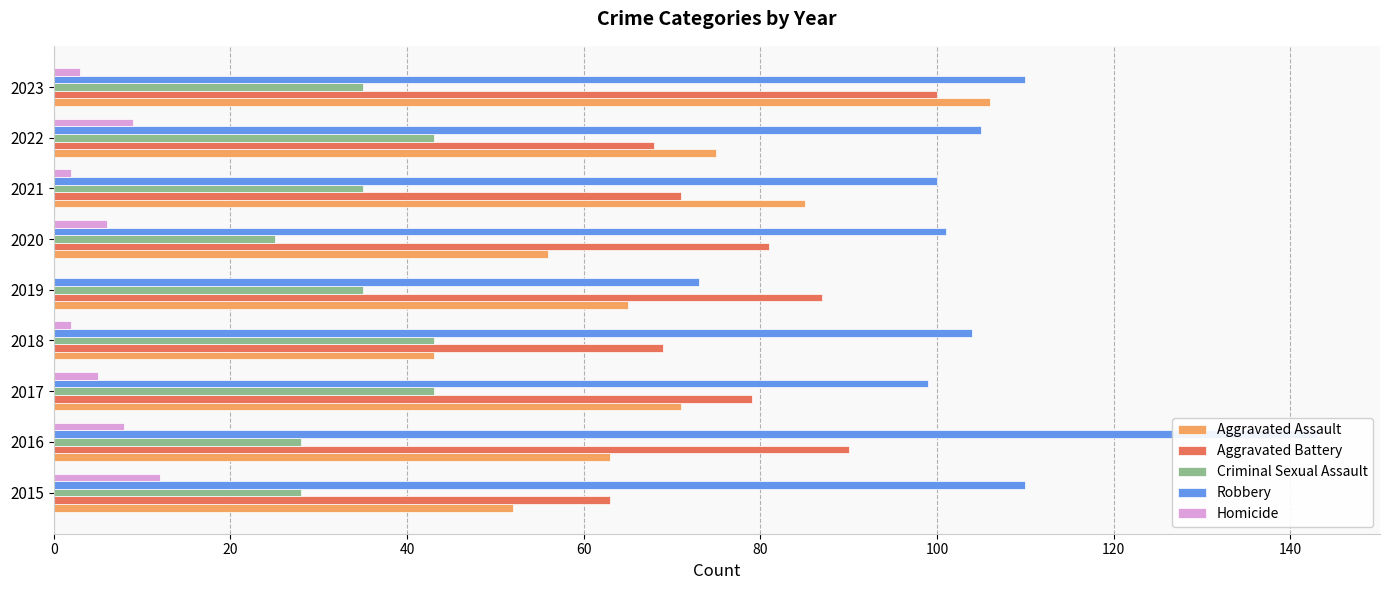

Is it true that Homicide equals 4 at 2021?

False